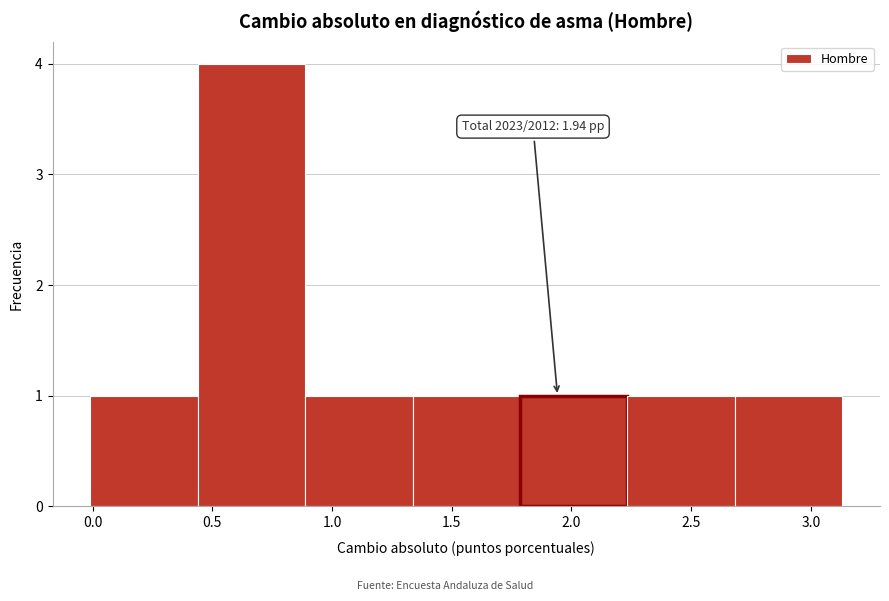

Over which range of the x-axis is the bar tallest?

0.45 to 0.90